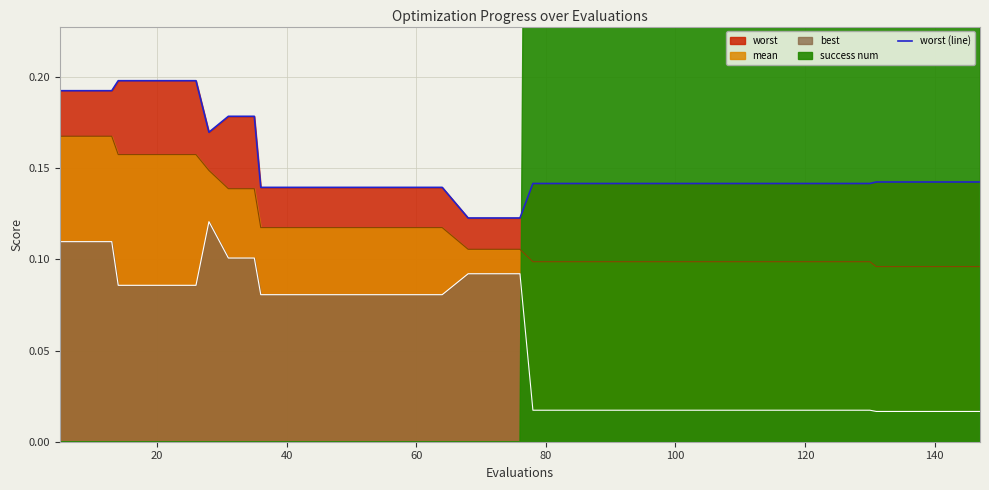

True or false: mean and worst (line) cross at least once.

False